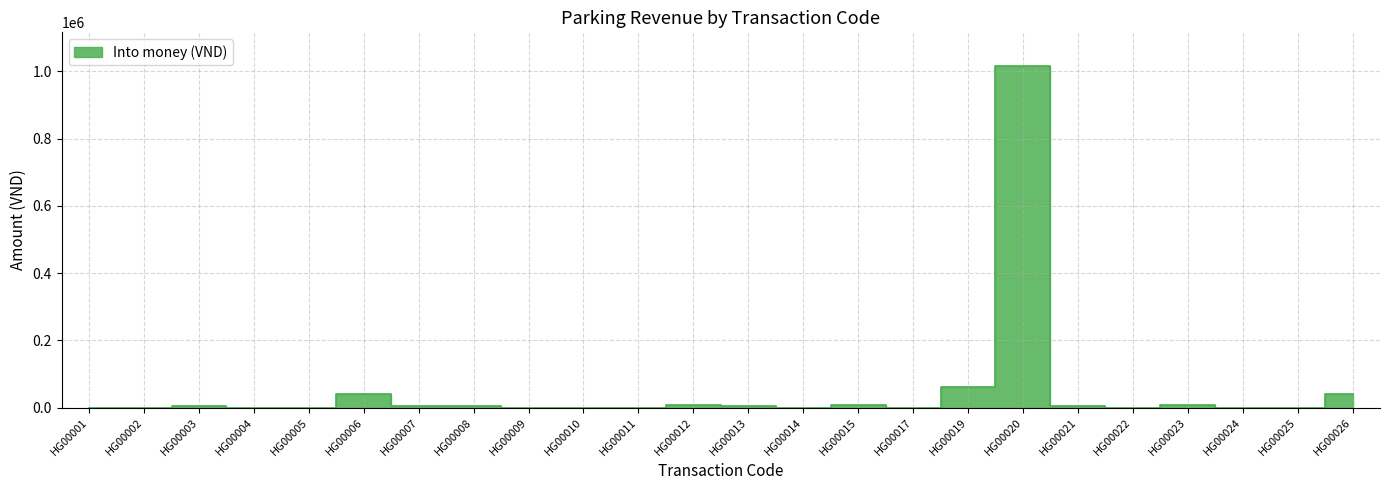

True or false: the data shows 0 at HG00009.

True